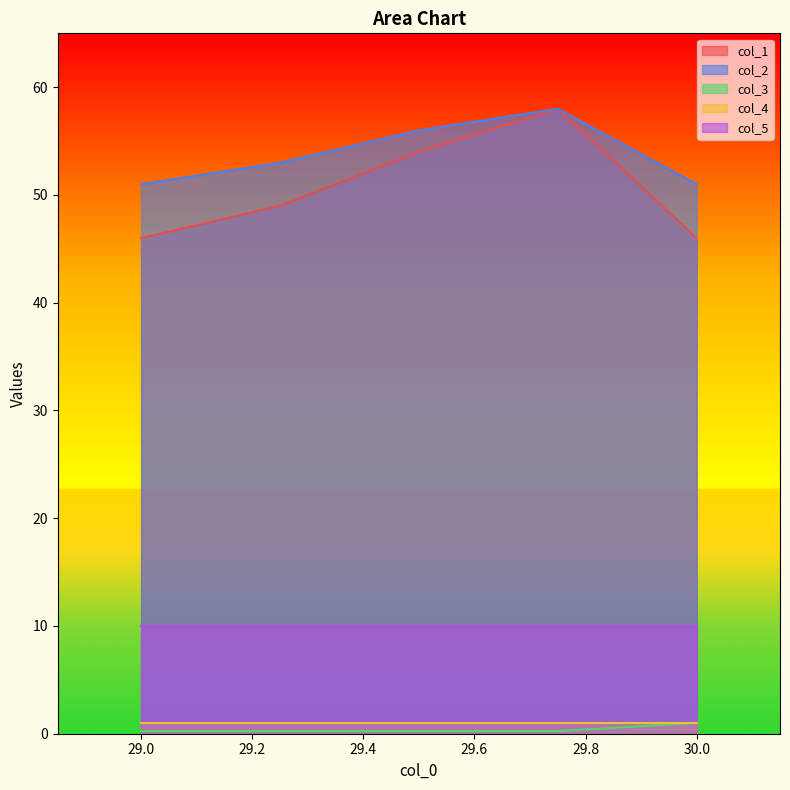

What are all the series names shown in the legend?

col_1, col_2, col_3, col_4, col_5